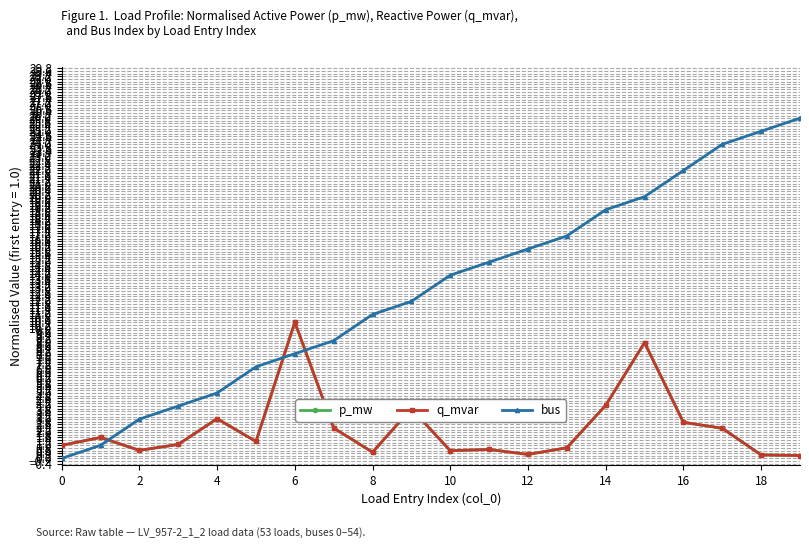

Does the chart have visible grid lines?

Yes